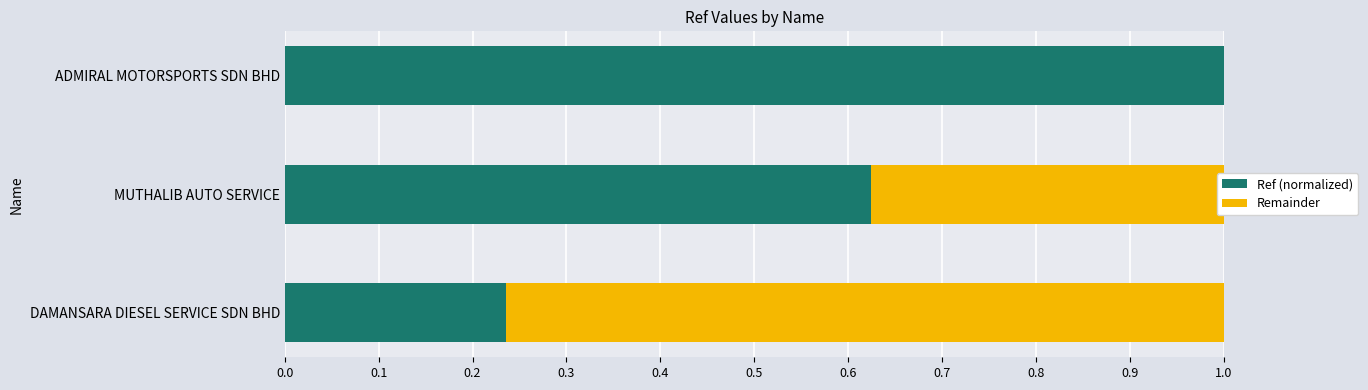

What is the sum of all Ref (normalized) values?

1.9